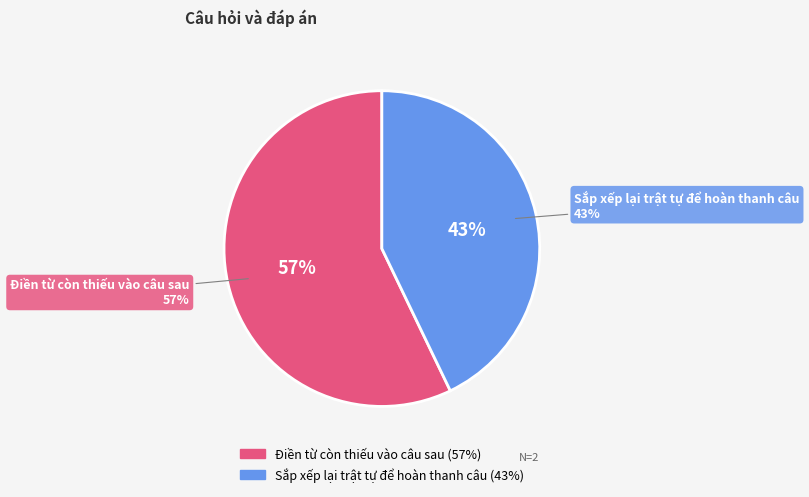

Count the number of slices in the pie.

2